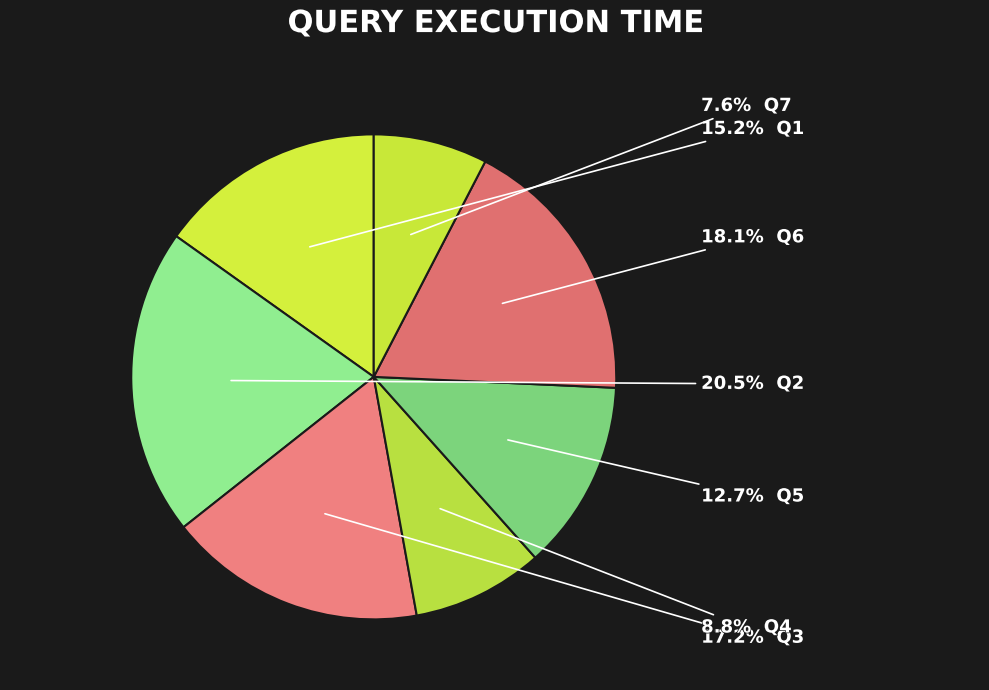

How many slices are in this pie chart?

7